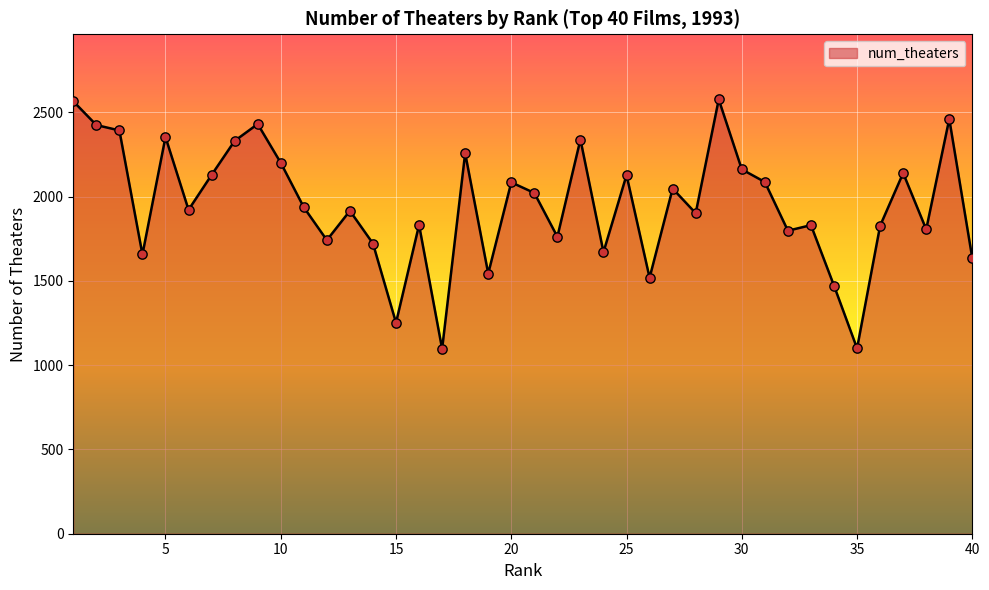

What is the maximum value shown in the chart?

2577